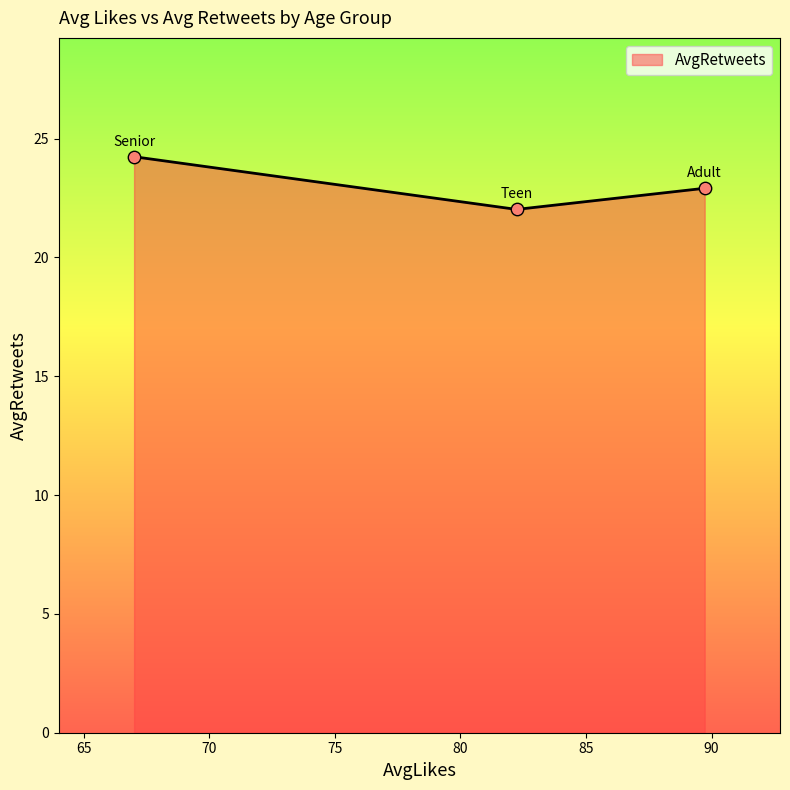

What is the smallest value displayed?

22.0